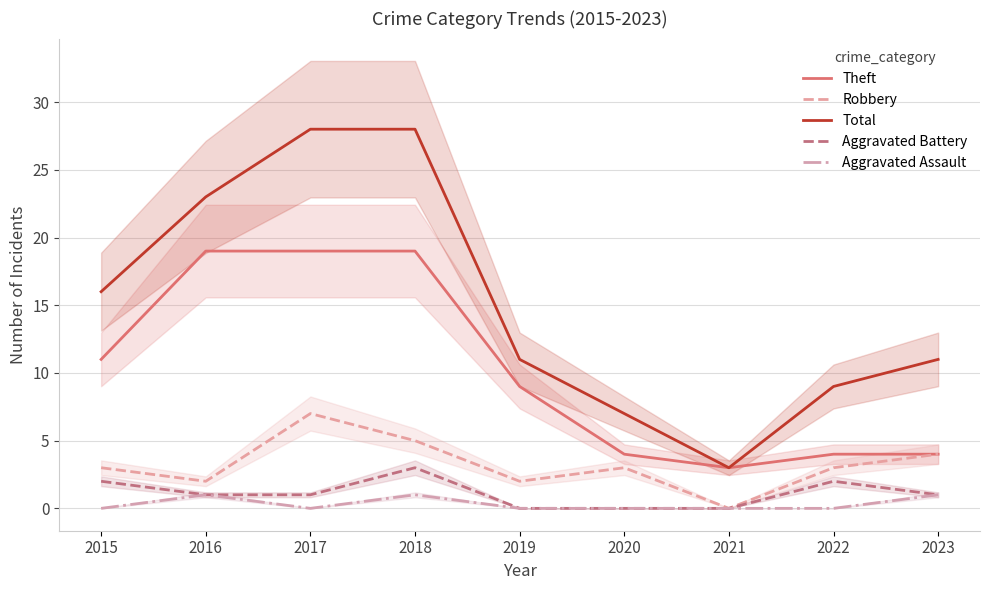

At which label is Robbery closest to 3?

2015